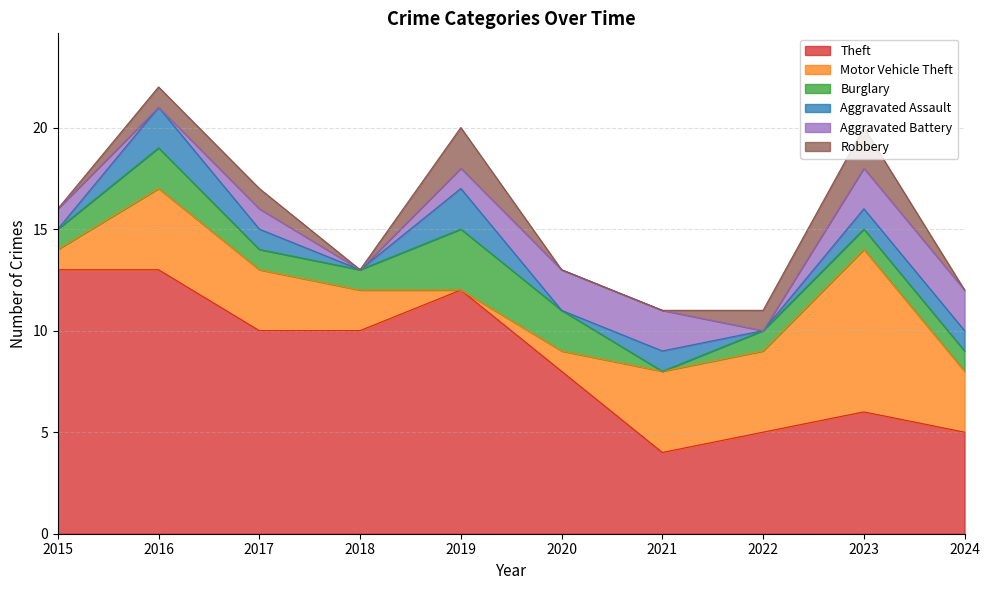

At which label is Aggravated Assault closest to 1?

2017